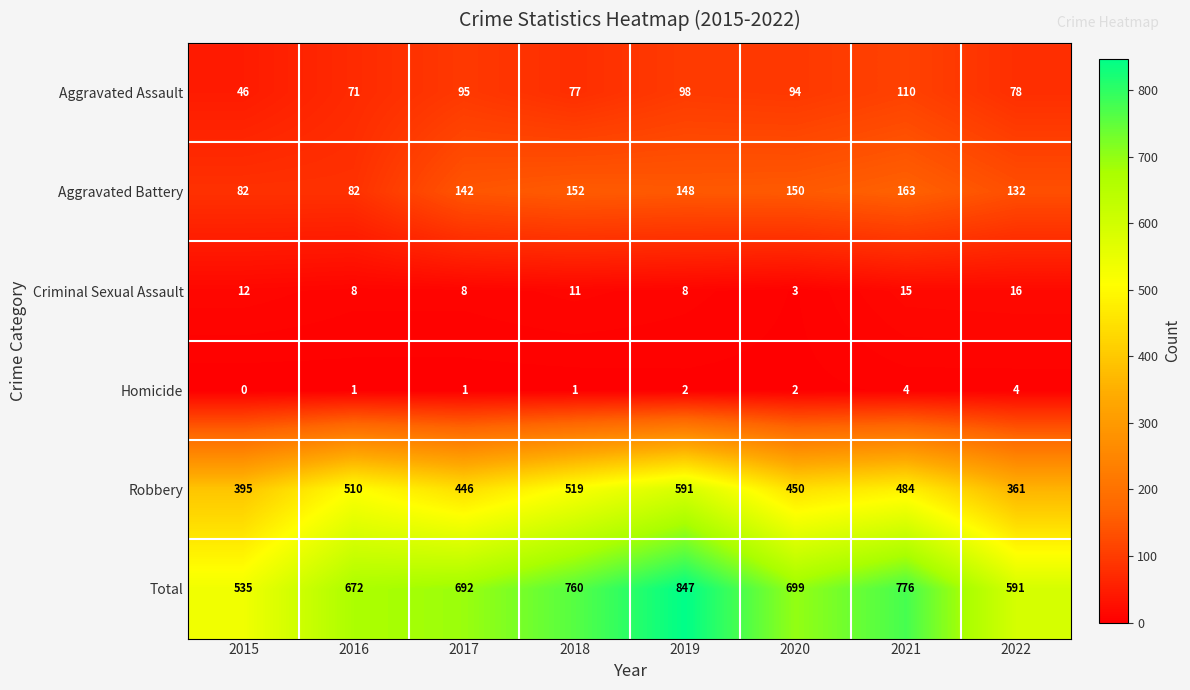

Between 2017 and 2022, which series saw the biggest shift?

Total